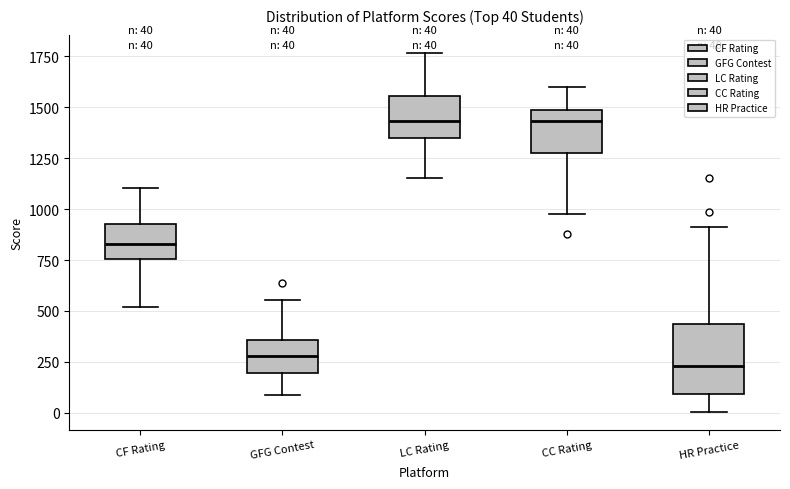

Which box is the tallest, from its lower edge to its upper edge?

HR Practice